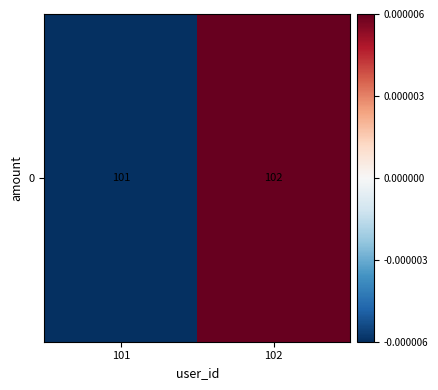

The value at 101 is -0.0. True or false?

True